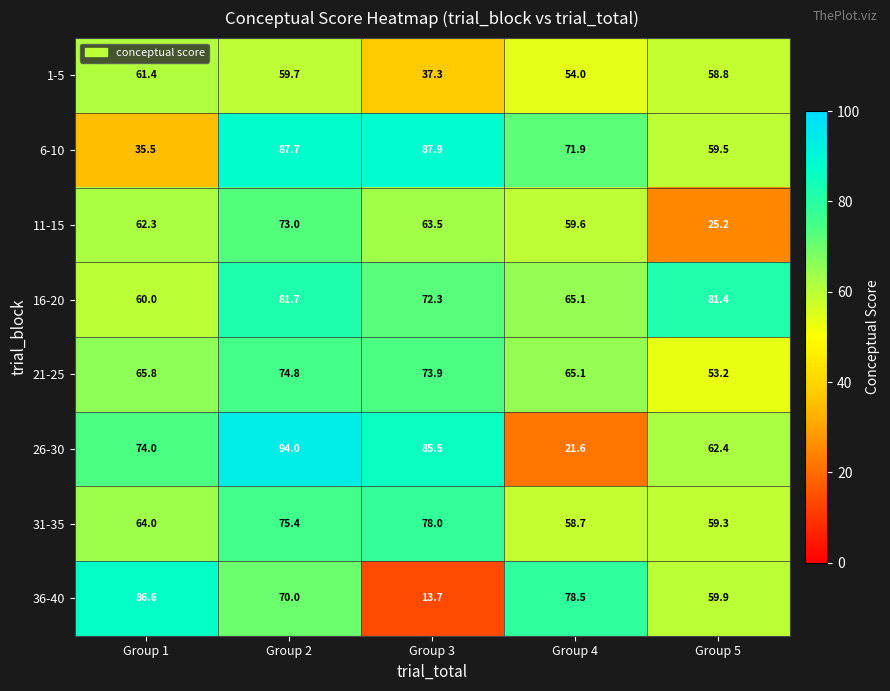

List the series in order of their peak value, lowest first.

1-5, 11-15, 21-25, 31-35, 16-20, 36-40, 6-10, 26-30